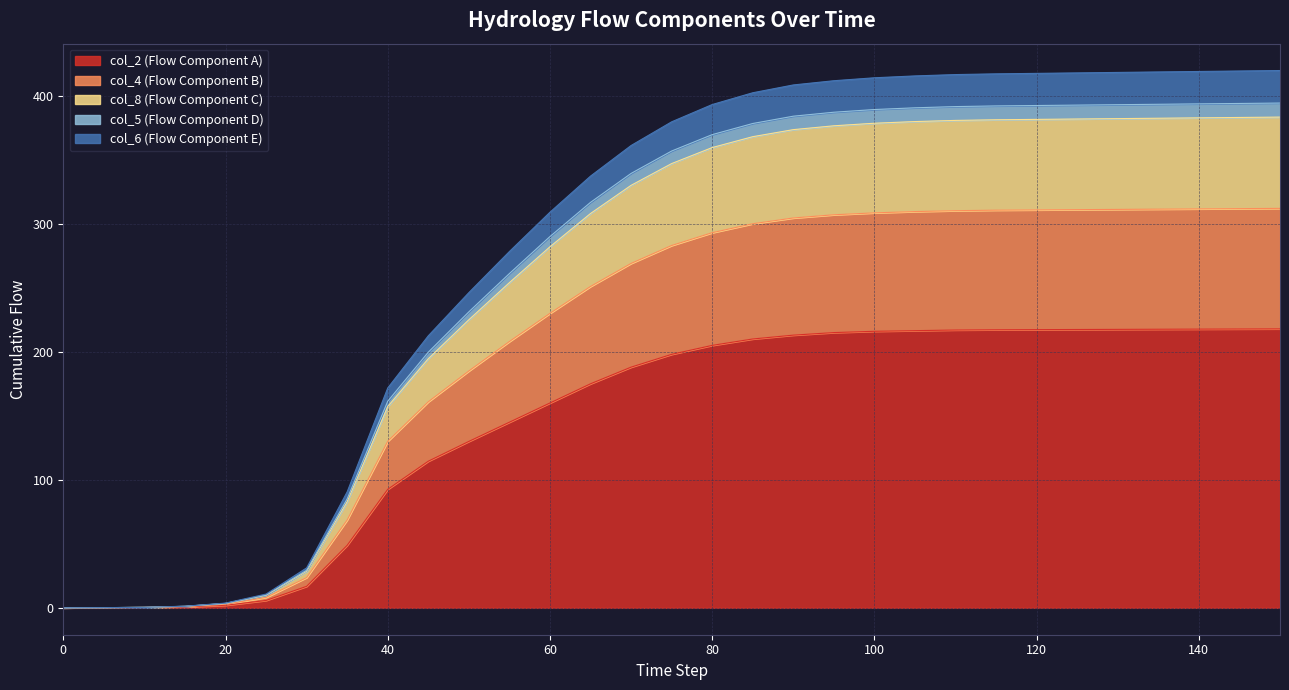

The col_2 series shows 145.0 at 55. True or false?

True